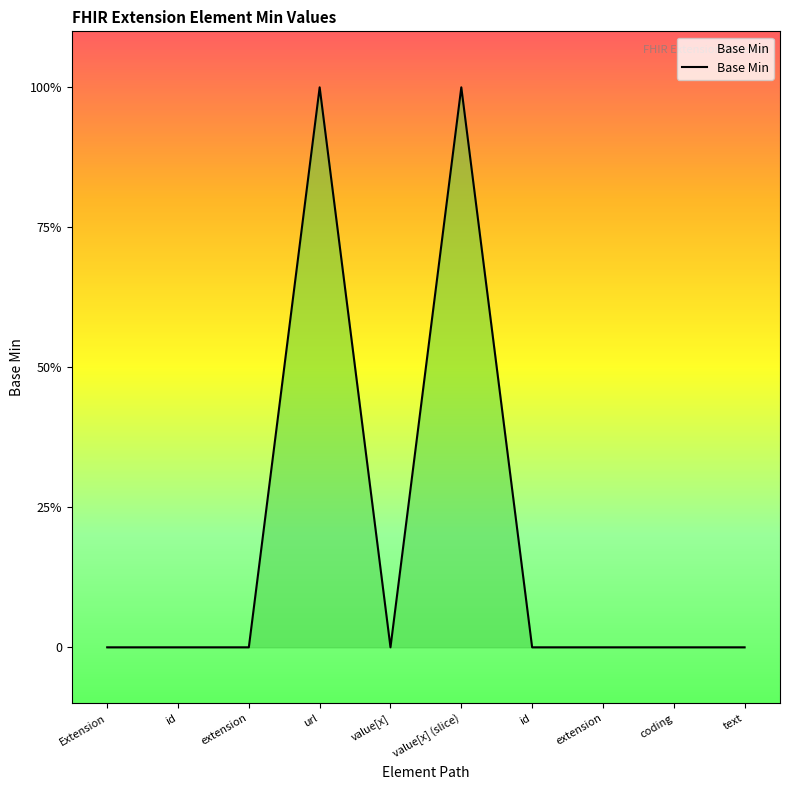

Does the chart display data point markers on the line(s)?

No